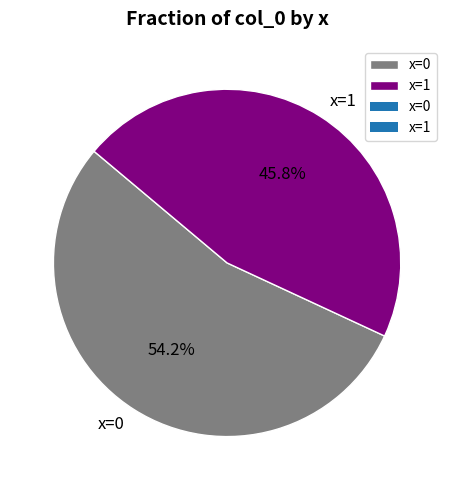

How much of the chart is everything except x=1?

54.2%